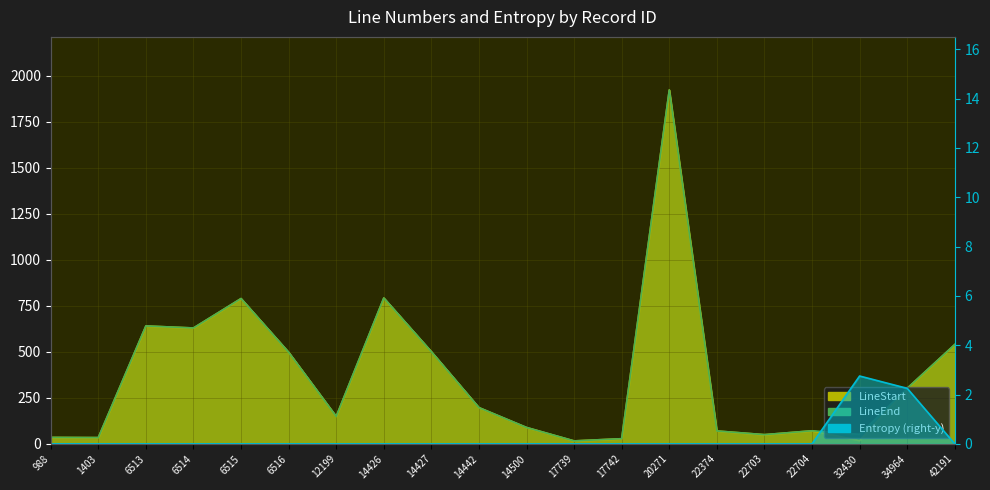

How many interior local peaks does the Entropy series have?

1